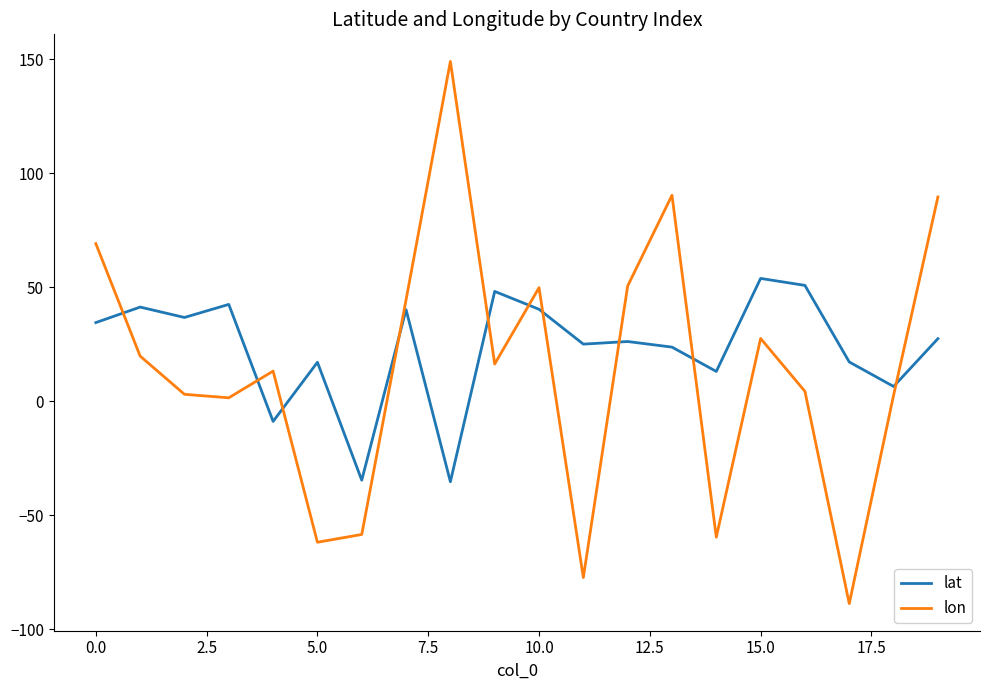

What is the average value of the lat series?

23.3